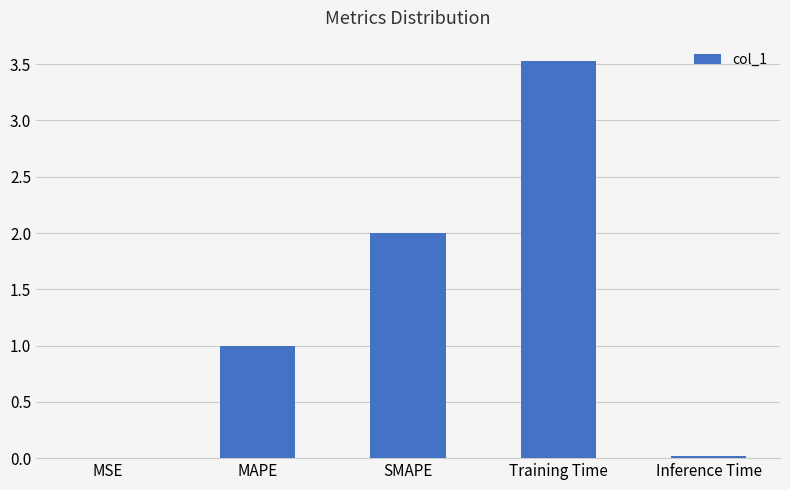

At which category does the chart reach its peak across all series?

Training Time